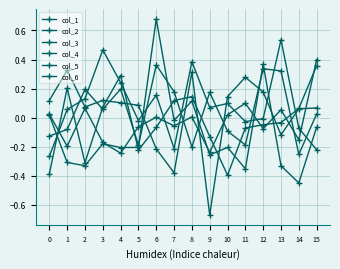

How many values in col_4 are below zero?

12